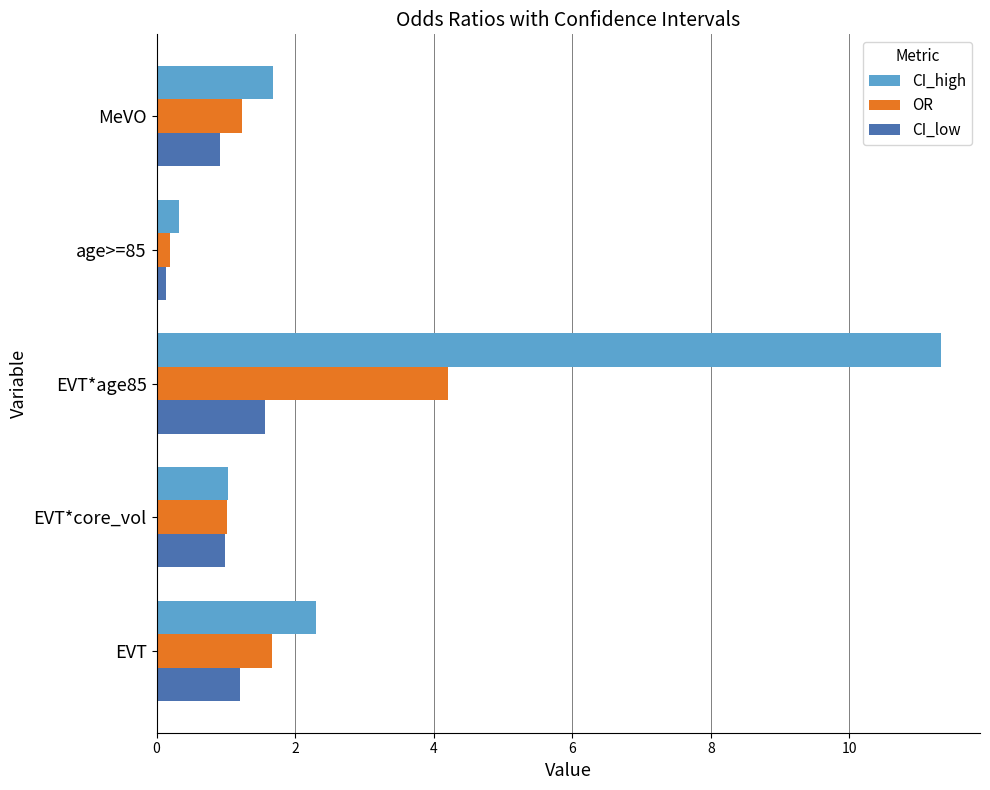

Between EVT*core_vol and age>=85, which series saw the biggest shift?

CI_low